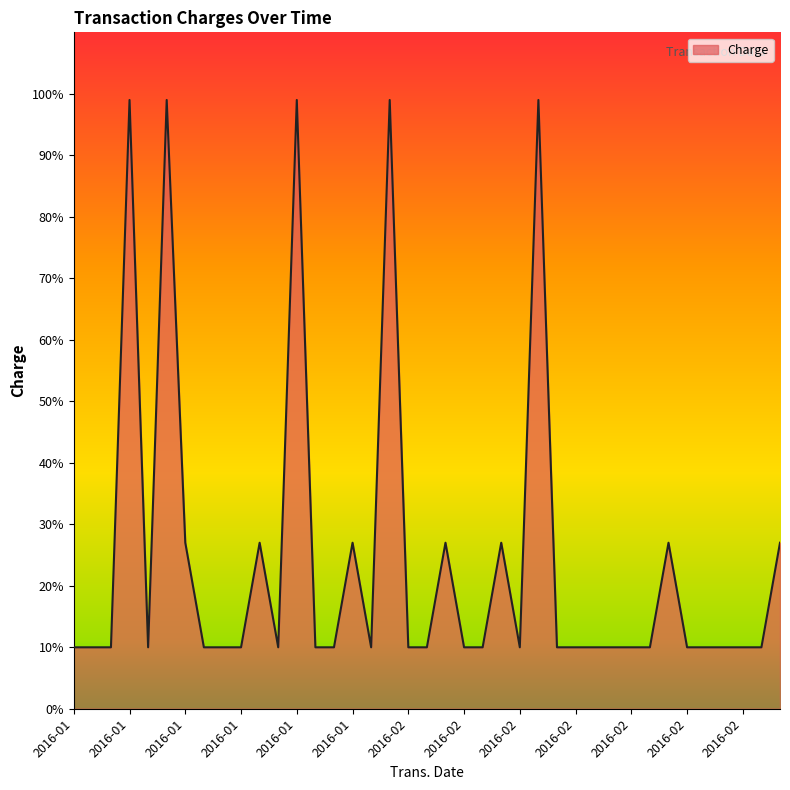

What is the minimum value shown in the chart?

10.0